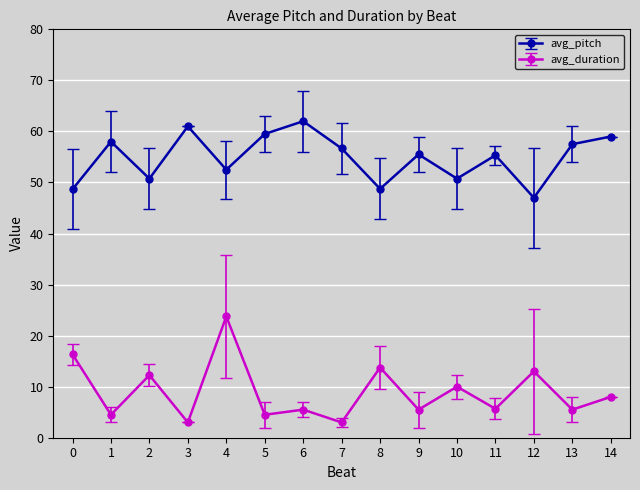

List the series in order of their overall mean, highest first.

avg_pitch, avg_duration